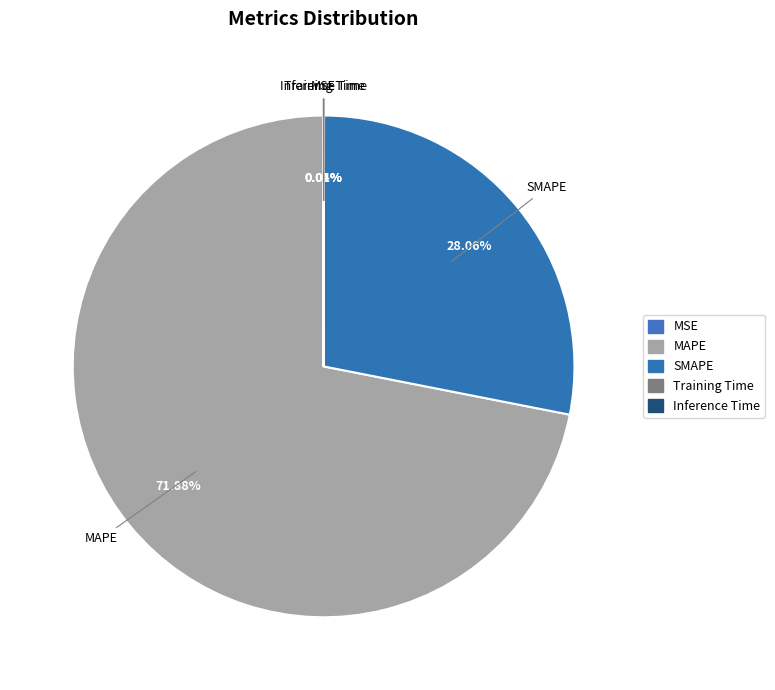

Is there any slice that represents more than half of the pie?

Yes